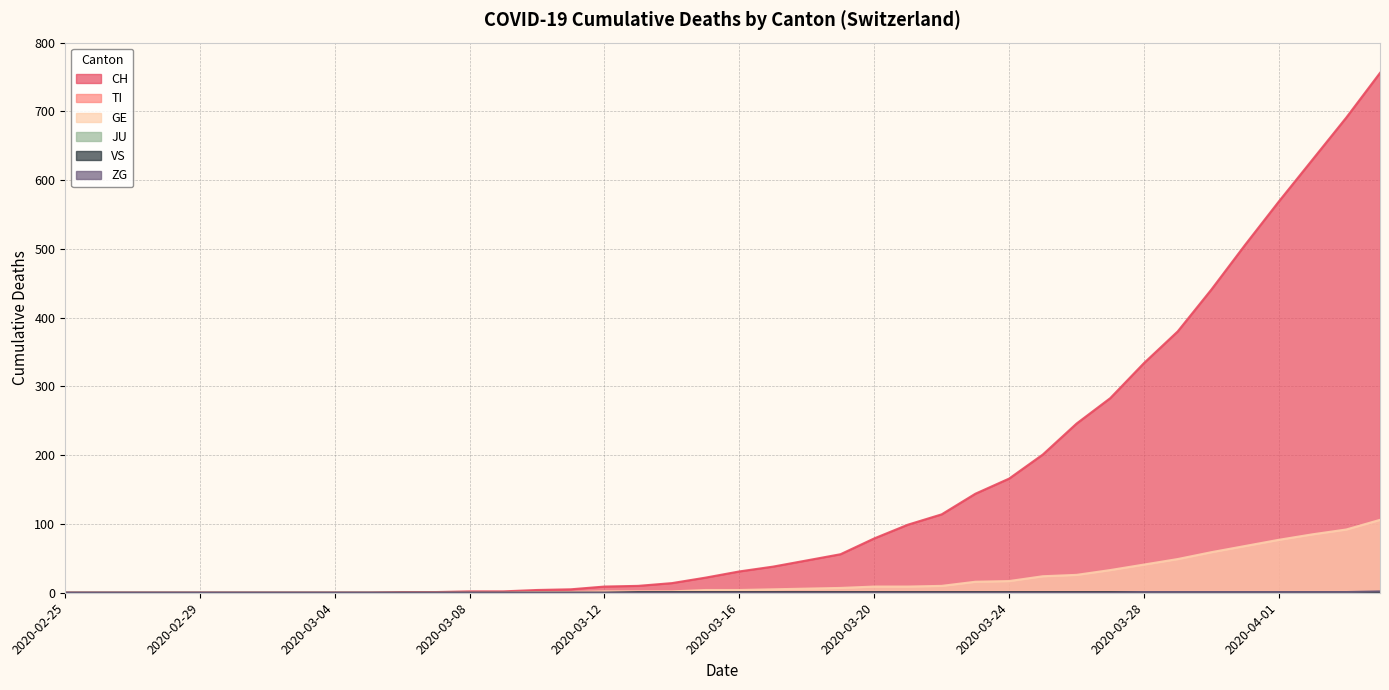

What is the sum of all ZG values?

9